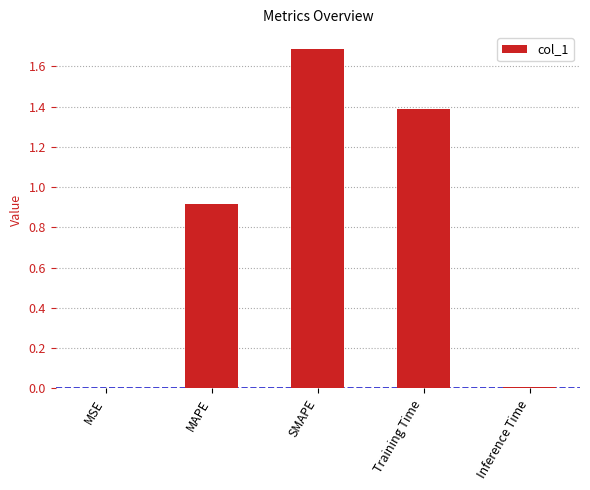

At which category does the chart reach its peak across all series?

SMAPE